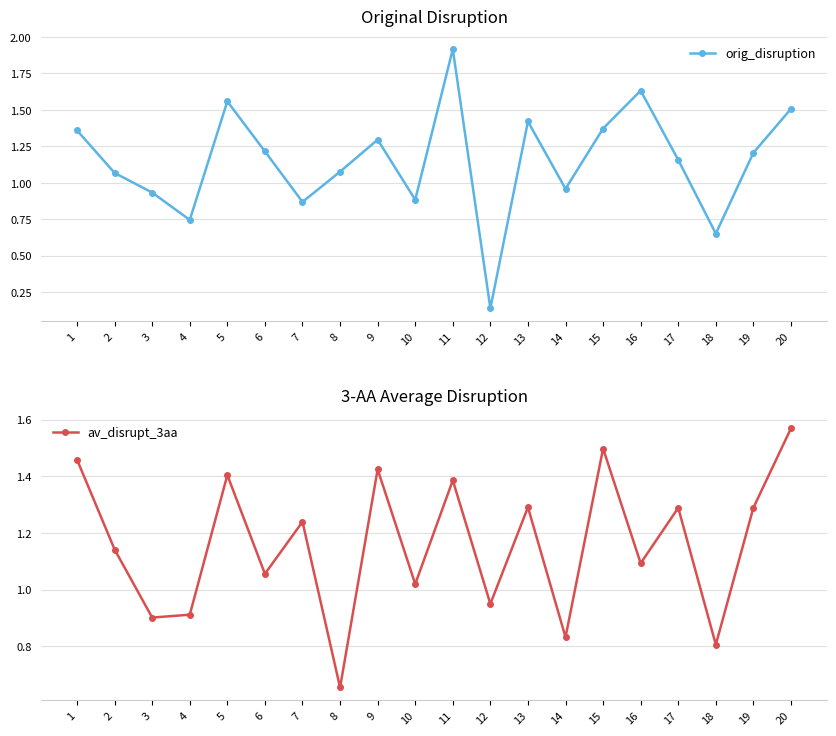

Reading left to right, what are all the values shown in this chart?

orig_disruption: 1=1.4	2=1.1	3=0.9	4=0.7	5=1.6	6=1.2	7=0.9	8=1.1	9=1.3	10=0.9	11=1.9	12=0.1	13=1.4	14=1.0	15=1.4	16=1.6	17=1.2	18=0.7	19=1.2	20=1.5
av_disrupt_3aa: 1=1.5	2=1.1	3=0.9	4=0.9	5=1.4	6=1.1	7=1.2	8=0.7	9=1.4	10=1.0	11=1.4	12=0.9	13=1.3	14=0.8	15=1.5	16=1.1	17=1.3	18=0.8	19=1.3	20=1.6